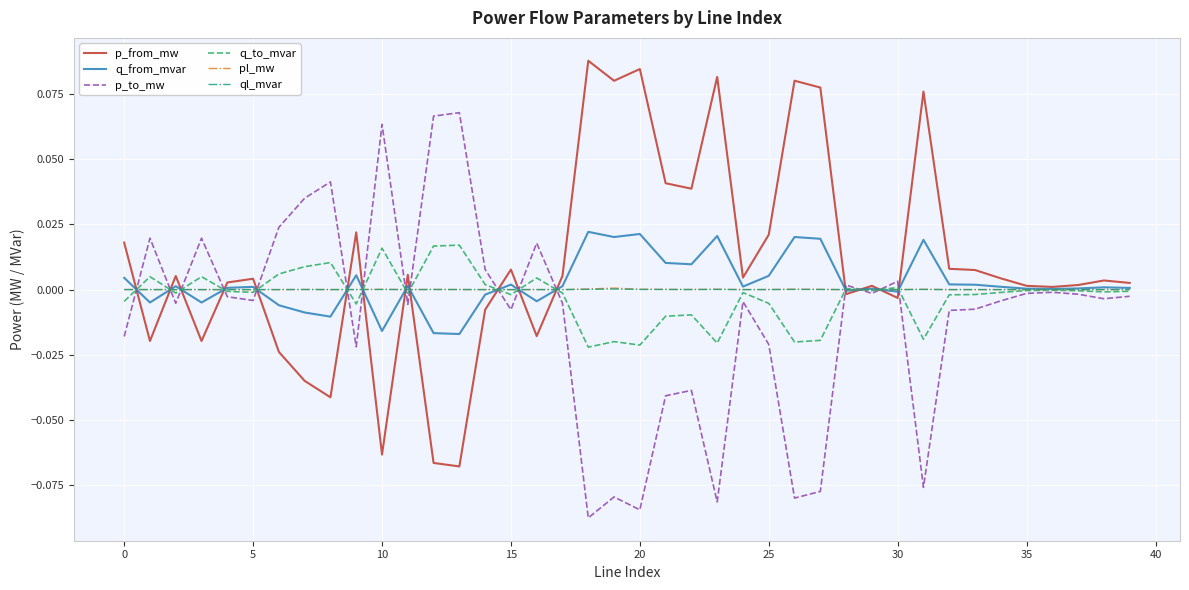

What are all the series names shown in the legend?

p_from_mw, q_from_mvar, p_to_mw, q_to_mvar, pl_mw, ql_mvar